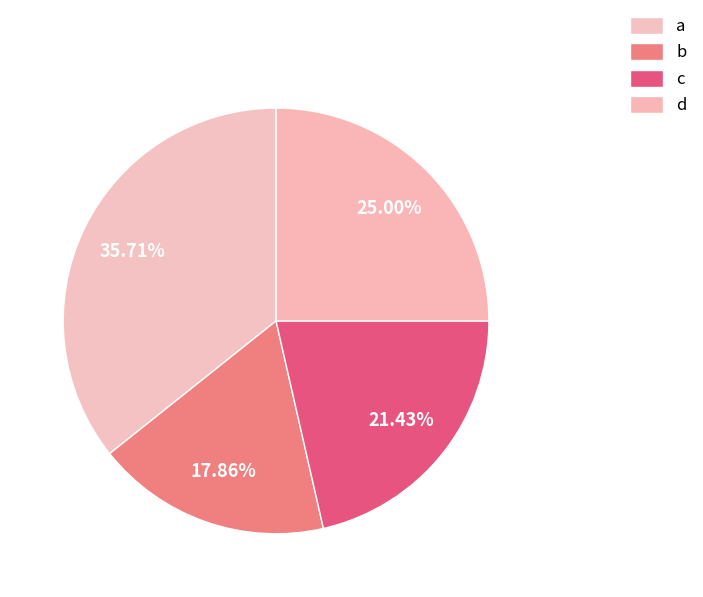

Does d account for over 50% of the chart?

No